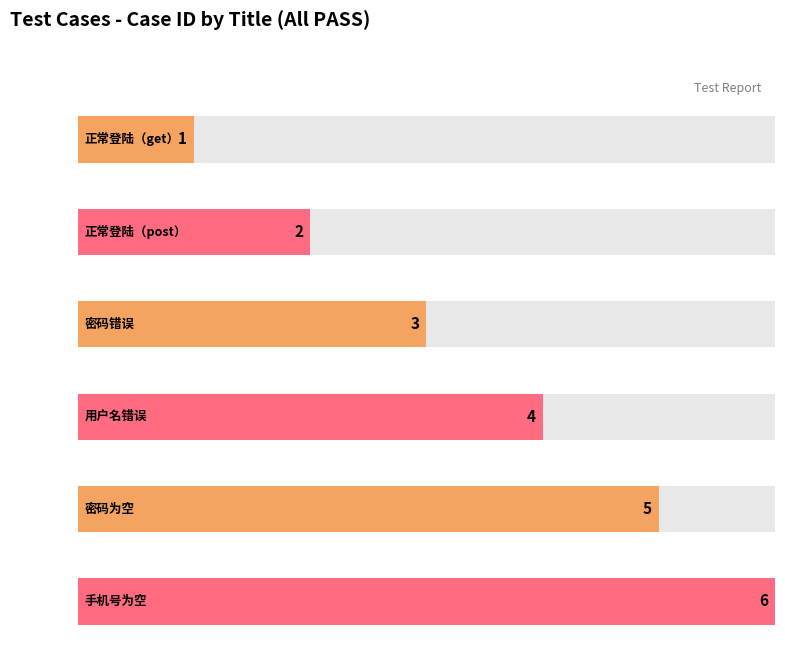

What is the value of the 6th bar from the left?

6